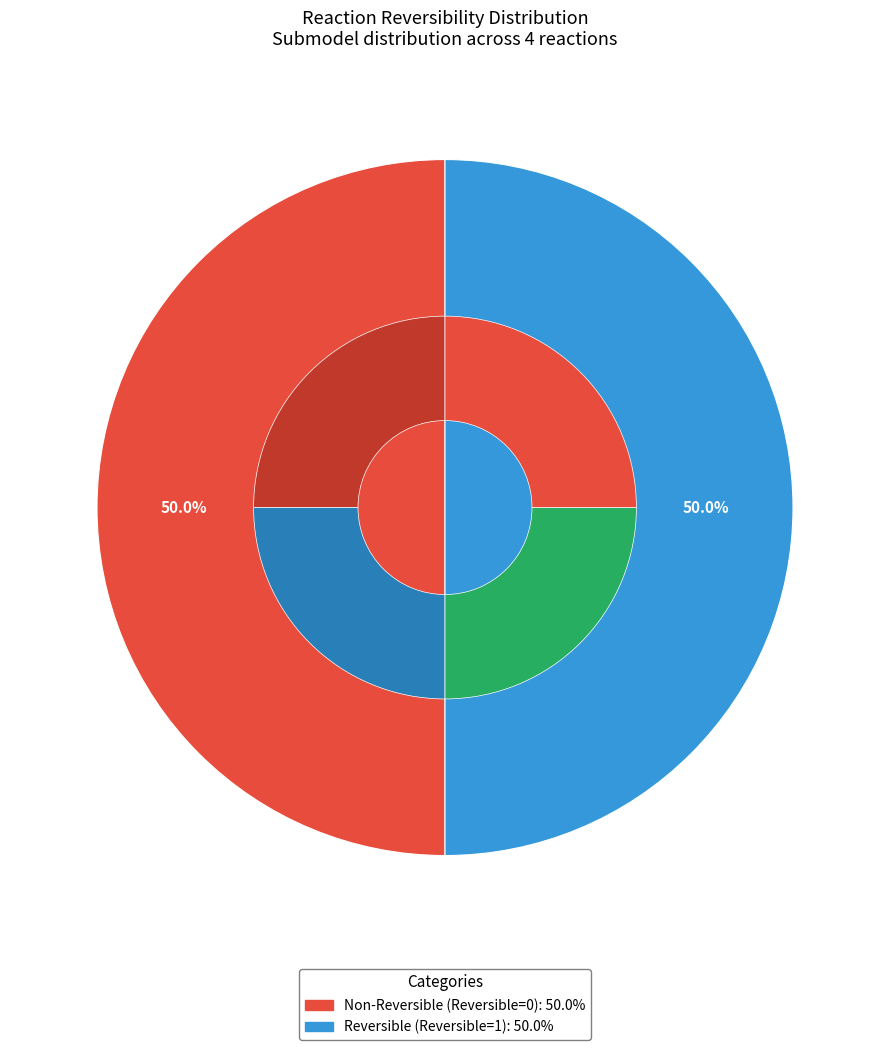

True or false: reaction_4 accounts for 1% of the total.

False